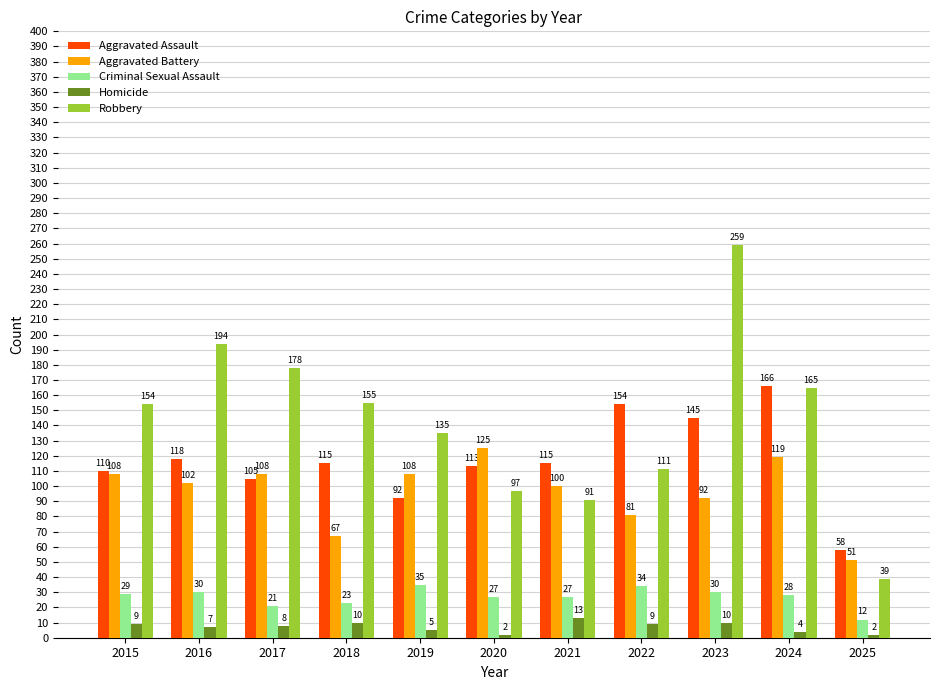

How many bars are there in each group?

5